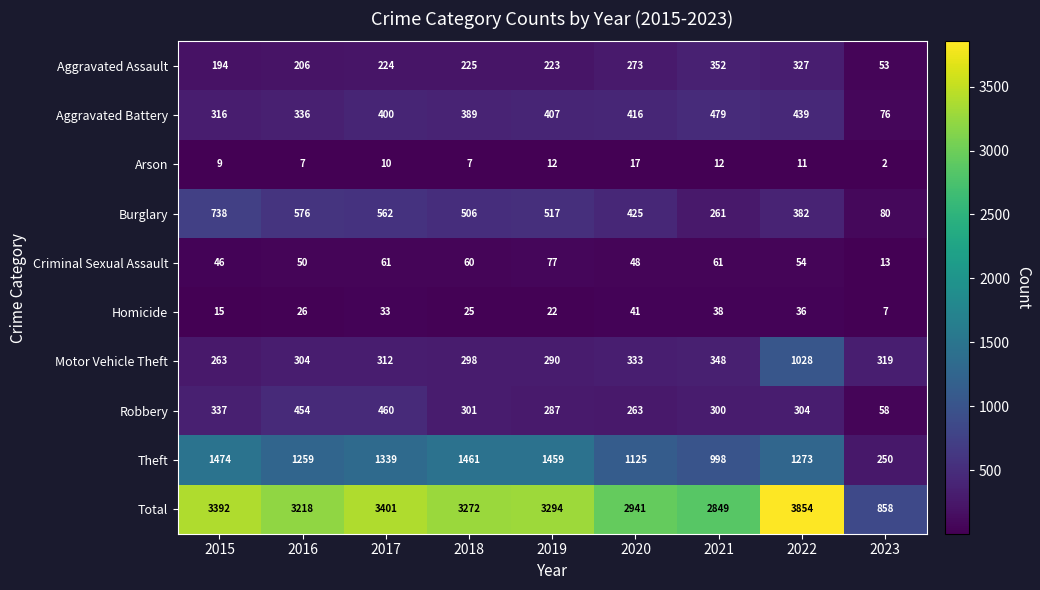

At which category is the sum across all series the highest?

2022